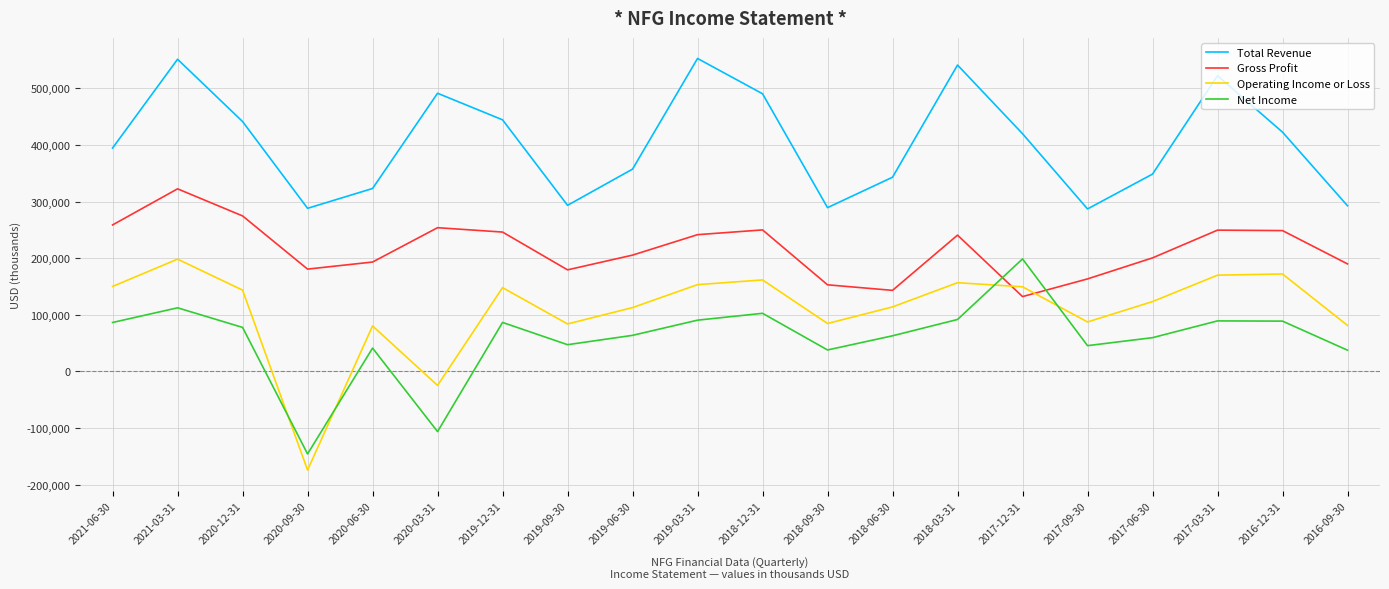

True or false: Total Revenue and Operating Income or Loss cross at least once.

False